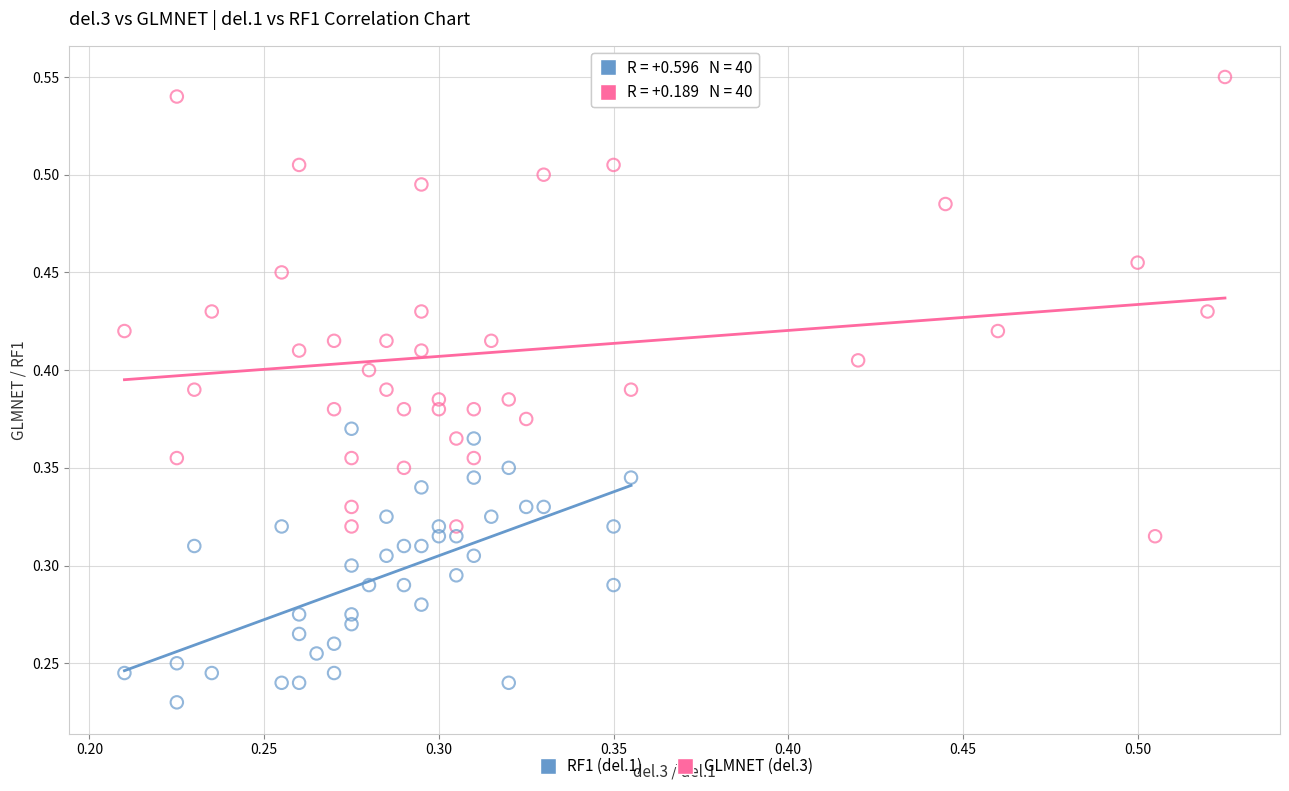

Which series has the widest spread of Y values?

GLMNET (del.3)